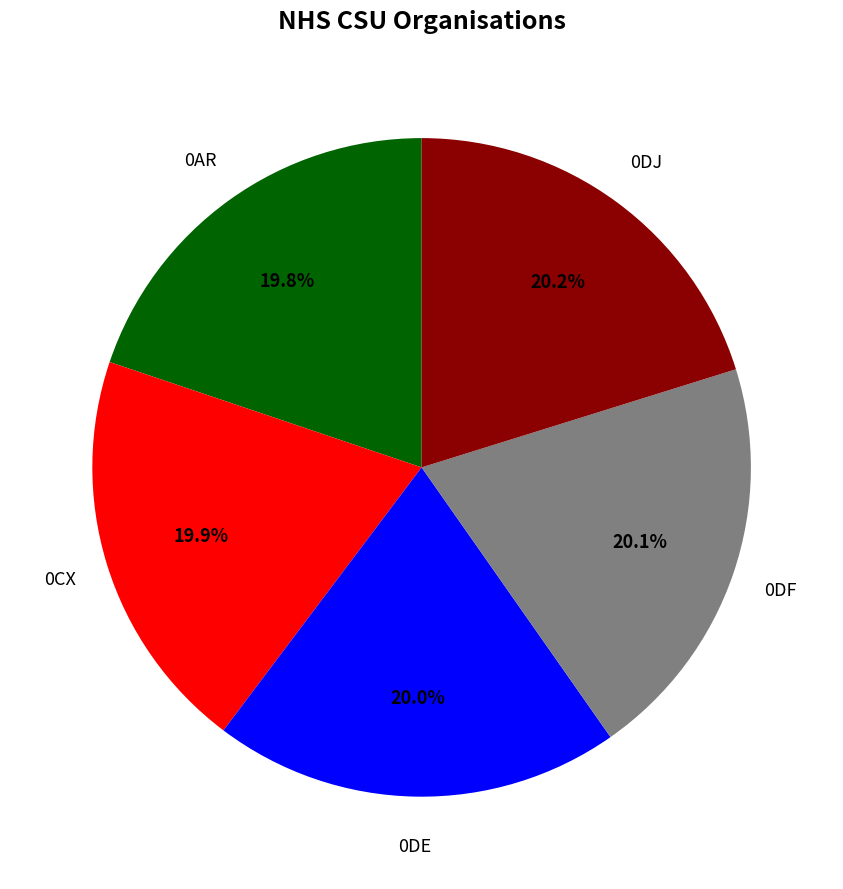

Is there any slice that represents more than half of the pie?

No